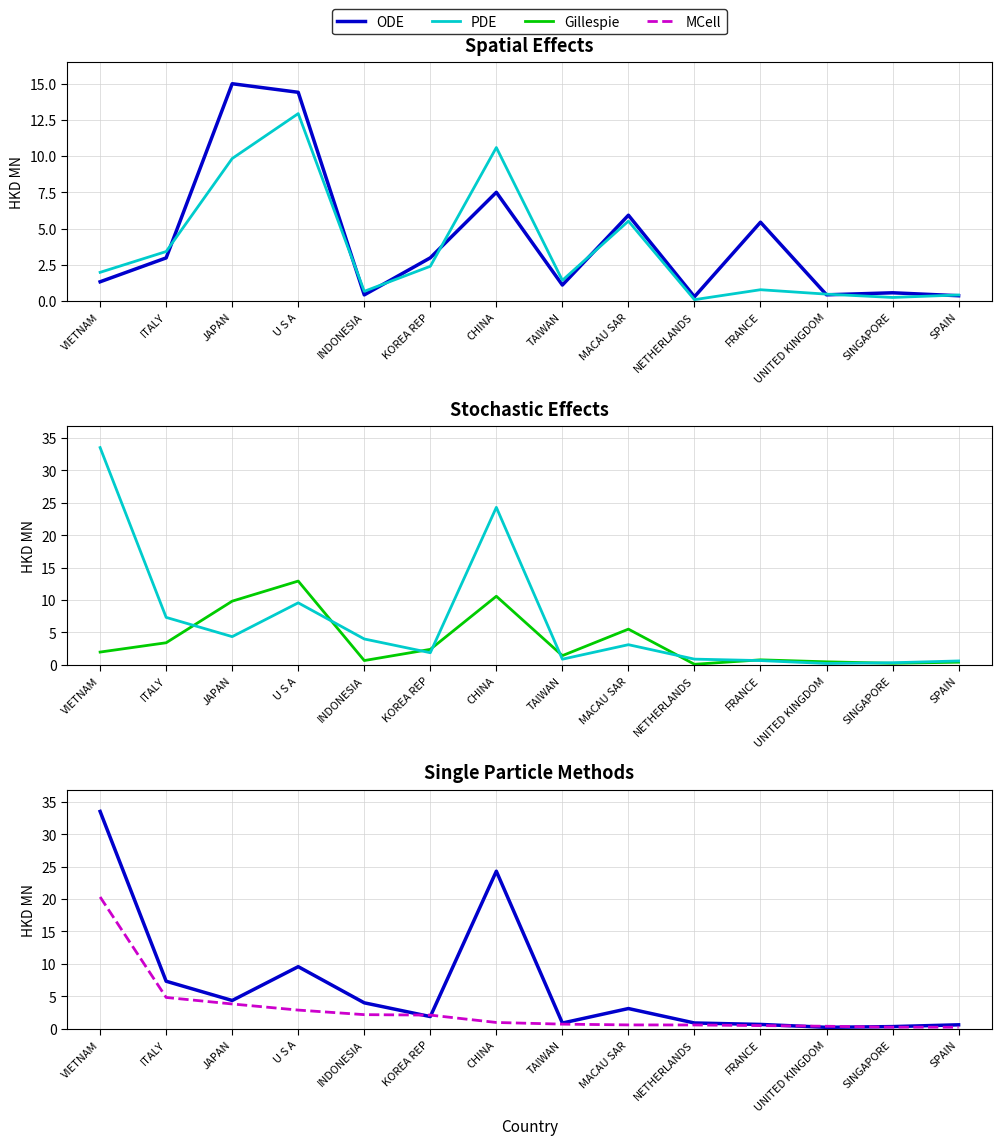

The value of Gillespie at ITALY is 5.8. True or false?

False